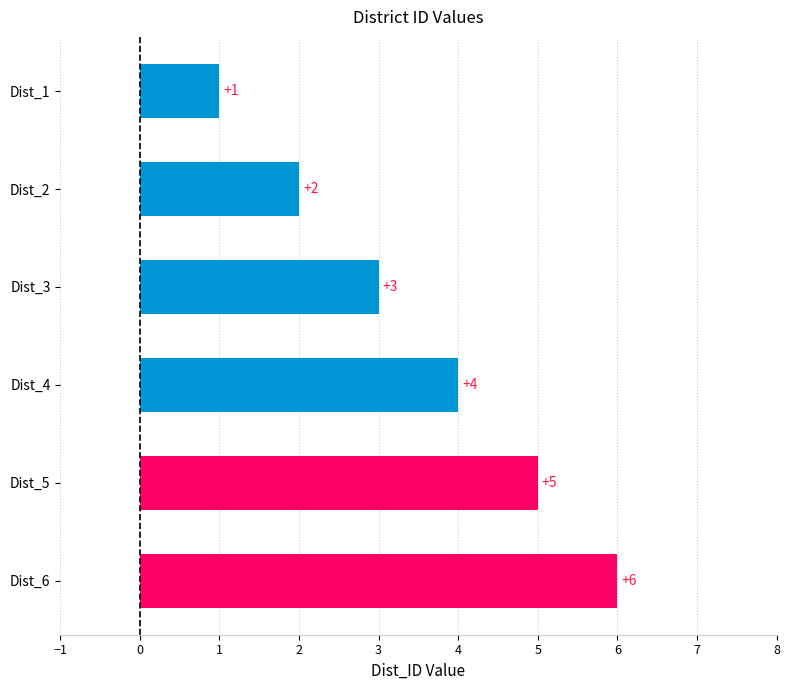

Rank the categories by value from lowest to highest.

Dist_1, Dist_2, Dist_3, Dist_4, Dist_5, Dist_6